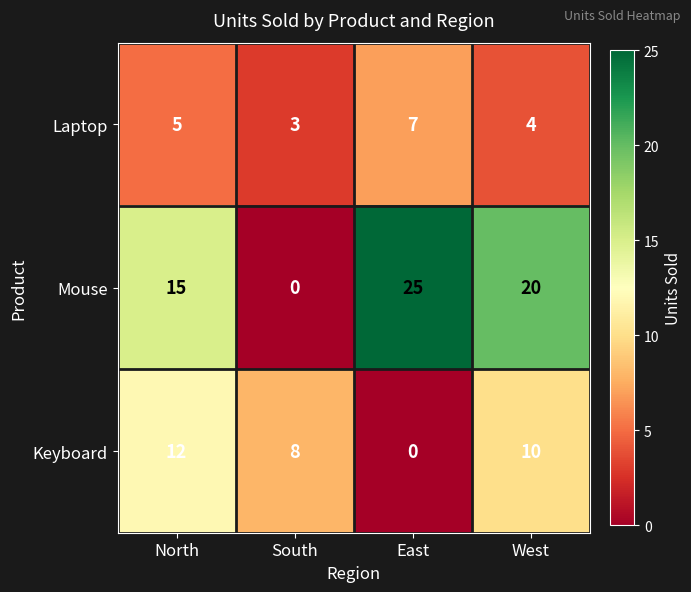

List the series in order of their peak value, highest first.

Mouse, Keyboard, Laptop